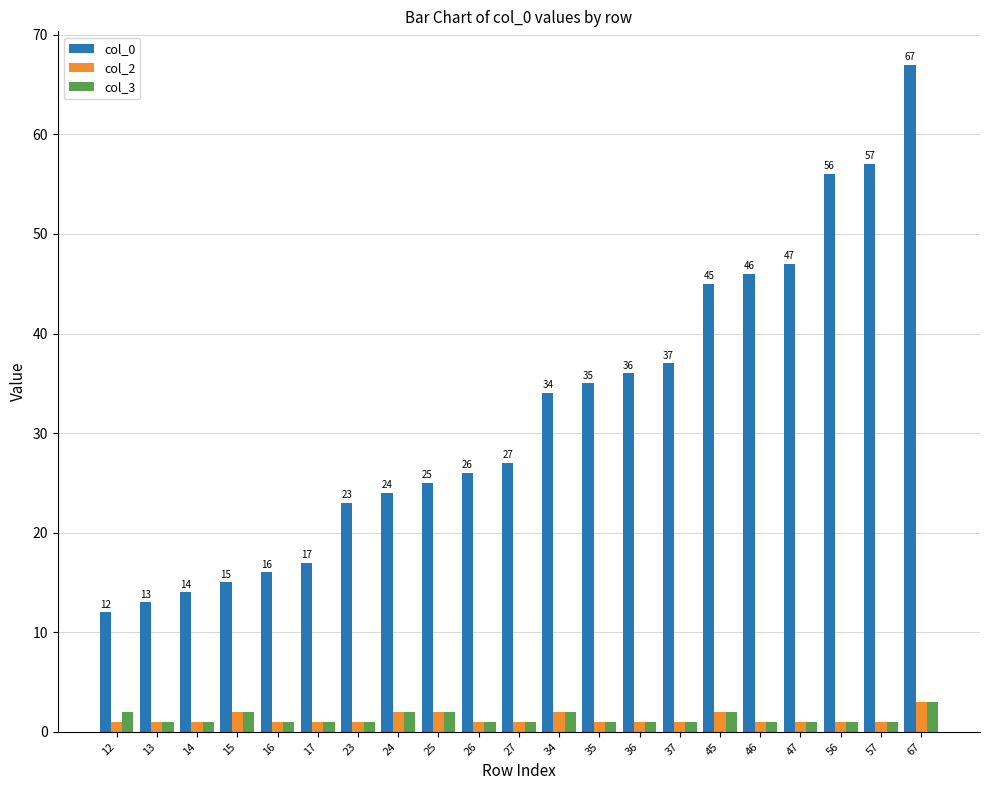

True or false: col_2 has a value of 1 at 47.

True